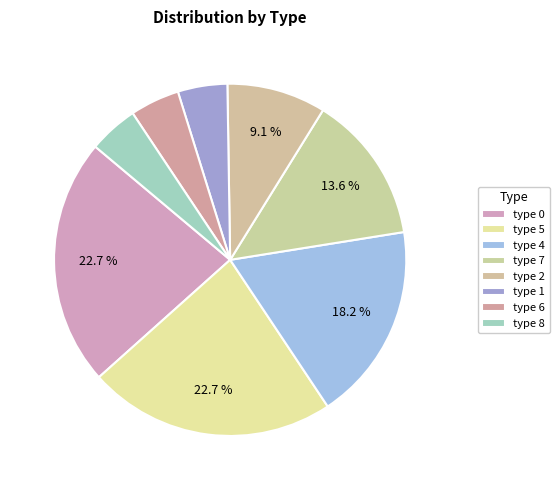

Does any single category account for the majority?

No